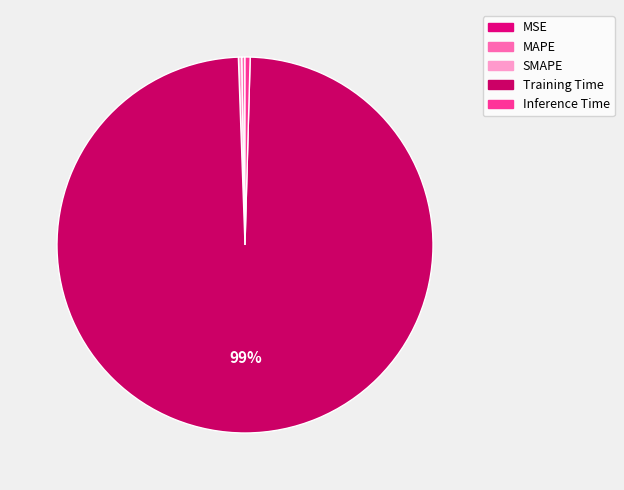

Rank the categories by value from lowest to highest.

MSE, MAPE, SMAPE, Inference Time, Training Time